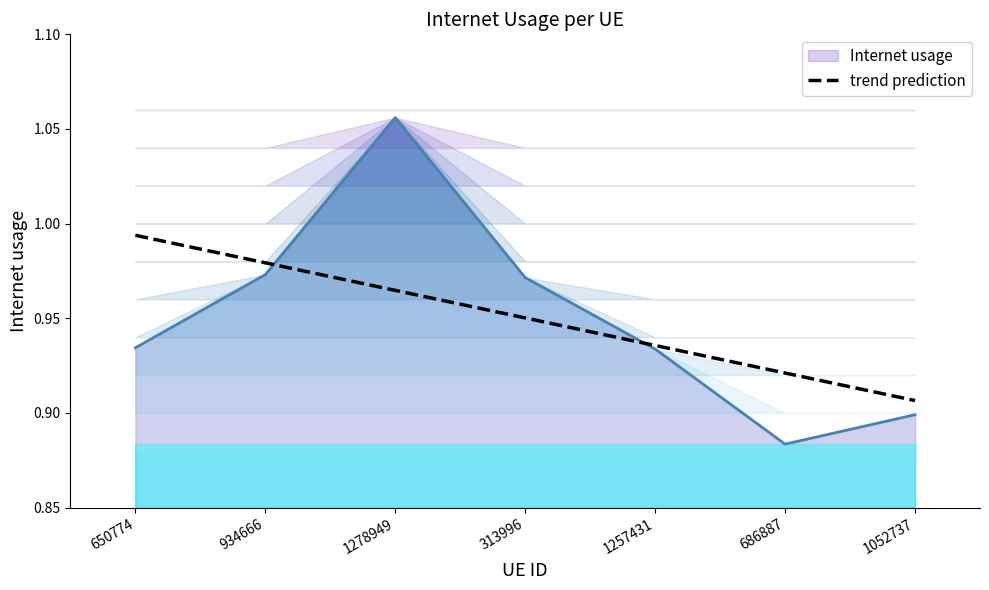

Does the chart have visible grid lines?

No